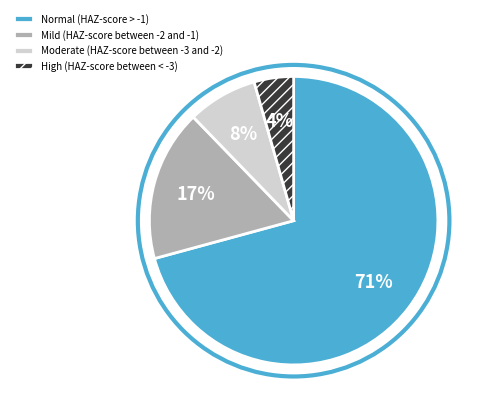

To the nearest percent, what is the difference between the Mild (HAZ-score between -2 and -1) and Normal (HAZ-score > -1) slice percentages?

54%